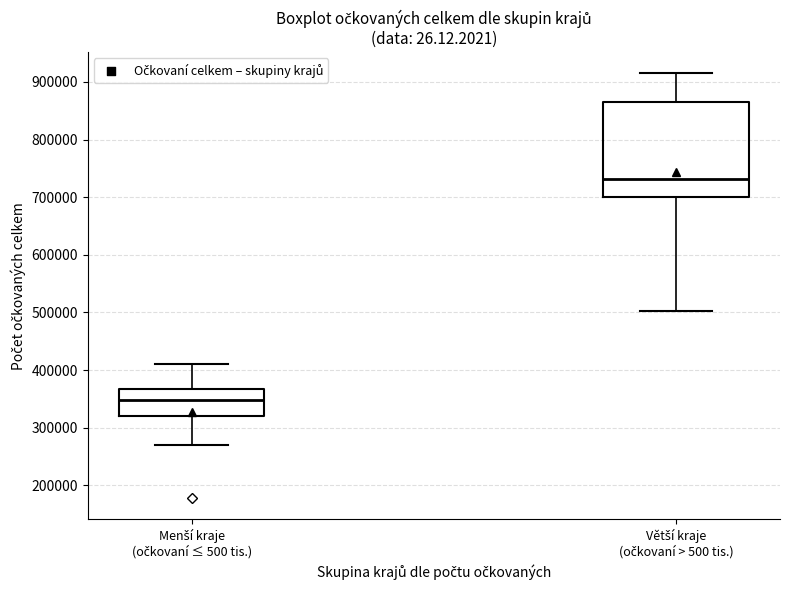

Which box is the tallest, from its lower edge to its upper edge?

Větší kraje (očkovaní > 500 tis.)